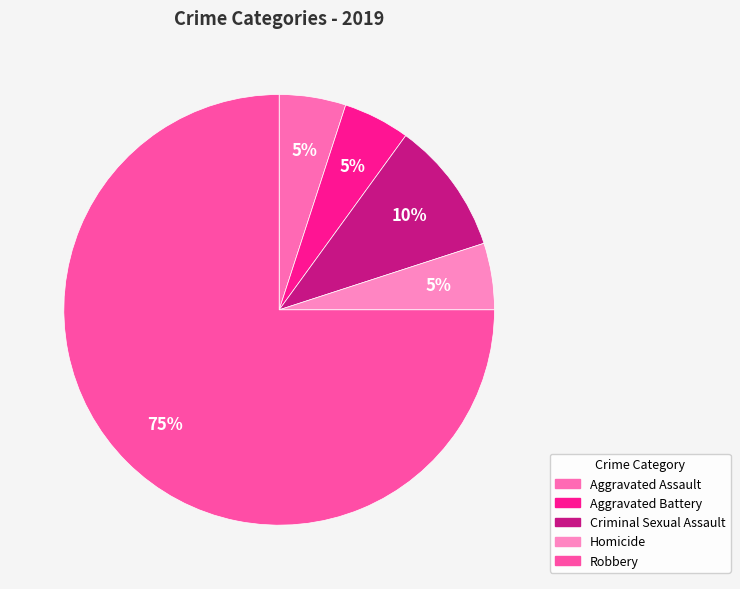

To the nearest percent, what is the difference between the Robbery and Homicide slice percentages?

70%